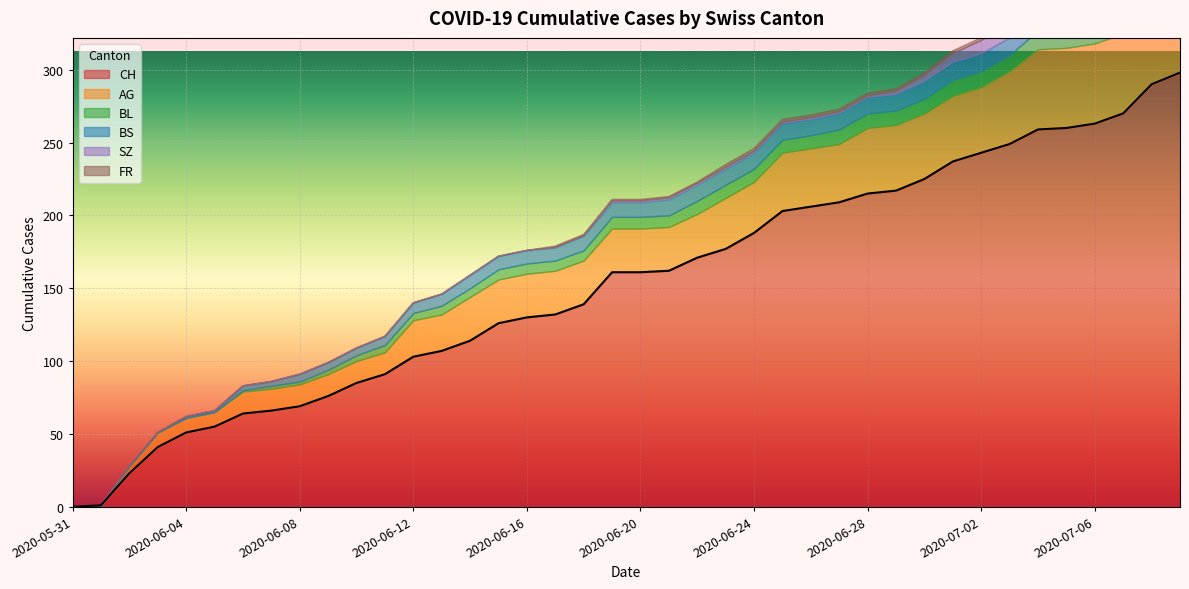

What is the value of the BL point at the 12th from the left?

5